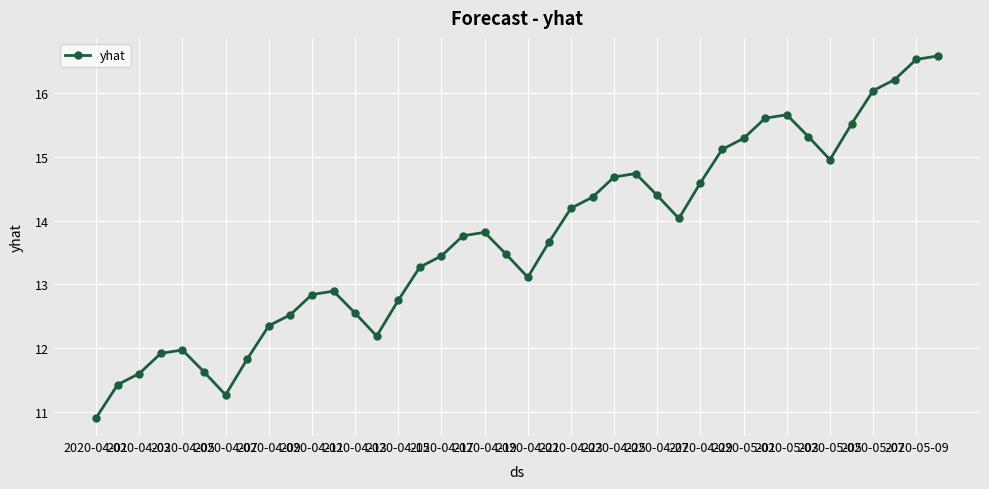

How many points are lower than both their immediate neighbors (excluding endpoints)?

5